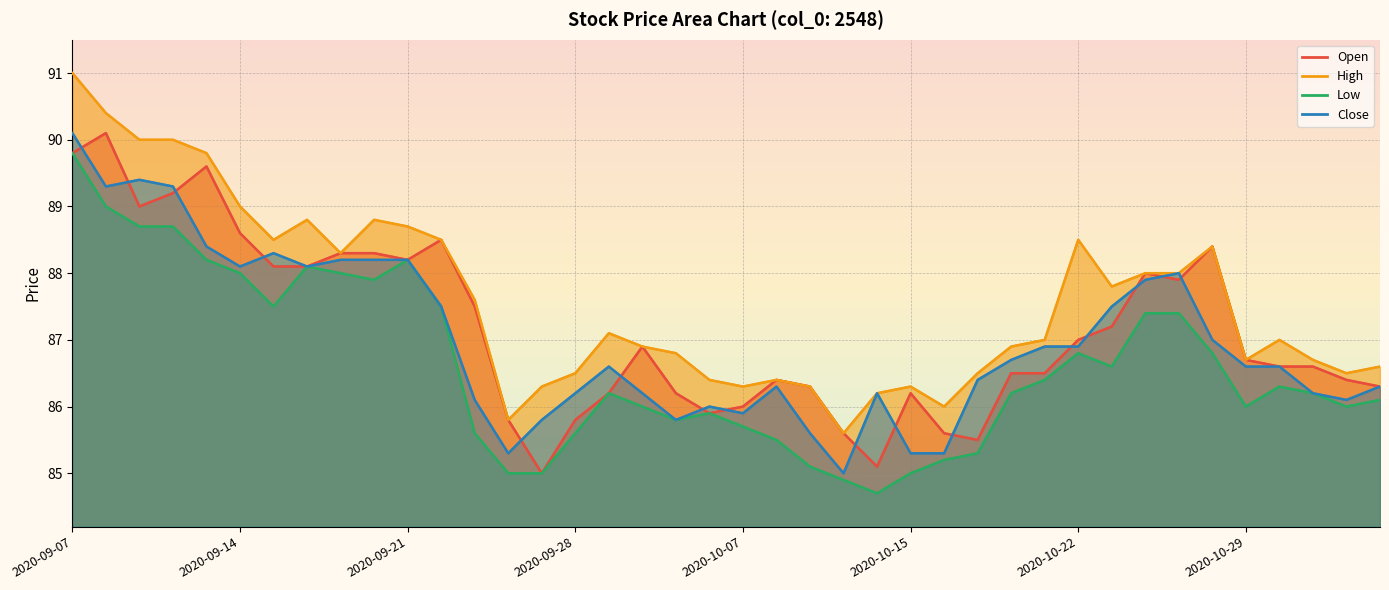

Reading right to left, extract all data points from this chart.

Open: 86.3	86.4	86.6	86.6	86.7	88.4	87.9	88.0	87.2	87.0	86.5	86.5	85.5	85.6	86.2	85.1	85.6	86.3	86.4	86.0	85.9	86.2	86.9	86.2	85.8	85.0	85.8	87.5	88.5	88.2	88.3	88.3	88.1	88.1	88.6	89.6	89.2	89.0	90.1	89.8
High: 86.6	86.5	86.7	87.0	86.7	88.4	88.0	88.0	87.8	88.5	87.0	86.9	86.5	86.0	86.3	86.2	85.6	86.3	86.4	86.3	86.4	86.8	86.9	87.1	86.5	86.3	85.8	87.6	88.5	88.7	88.8	88.3	88.8	88.5	89.0	89.8	90.0	90.0	90.4	91.0
Low: 86.1	86.0	86.2	86.3	86.0	86.8	87.4	87.4	86.6	86.8	86.4	86.2	85.3	85.2	85.0	84.7	84.9	85.1	85.5	85.7	85.9	85.8	86.0	86.2	85.6	85.0	85.0	85.6	87.5	88.2	87.9	88.0	88.1	87.5	88.0	88.2	88.7	88.7	89.0	89.8
Close: 86.3	86.1	86.2	86.6	86.6	87.0	88.0	87.9	87.5	86.9	86.9	86.7	86.4	85.3	85.3	86.2	85.0	85.6	86.3	85.9	86.0	85.8	86.2	86.6	86.2	85.8	85.3	86.1	87.5	88.2	88.2	88.2	88.1	88.3	88.1	88.4	89.3	89.4	89.3	90.1